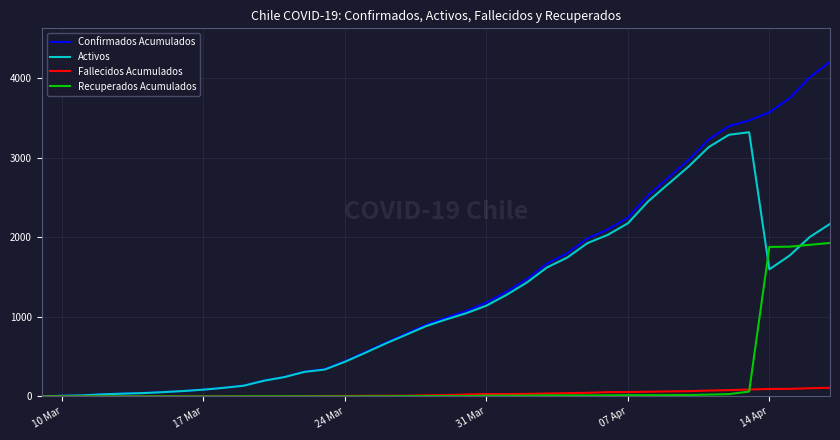

What is the difference between the second highest and minimum values in the Activos series?

3291